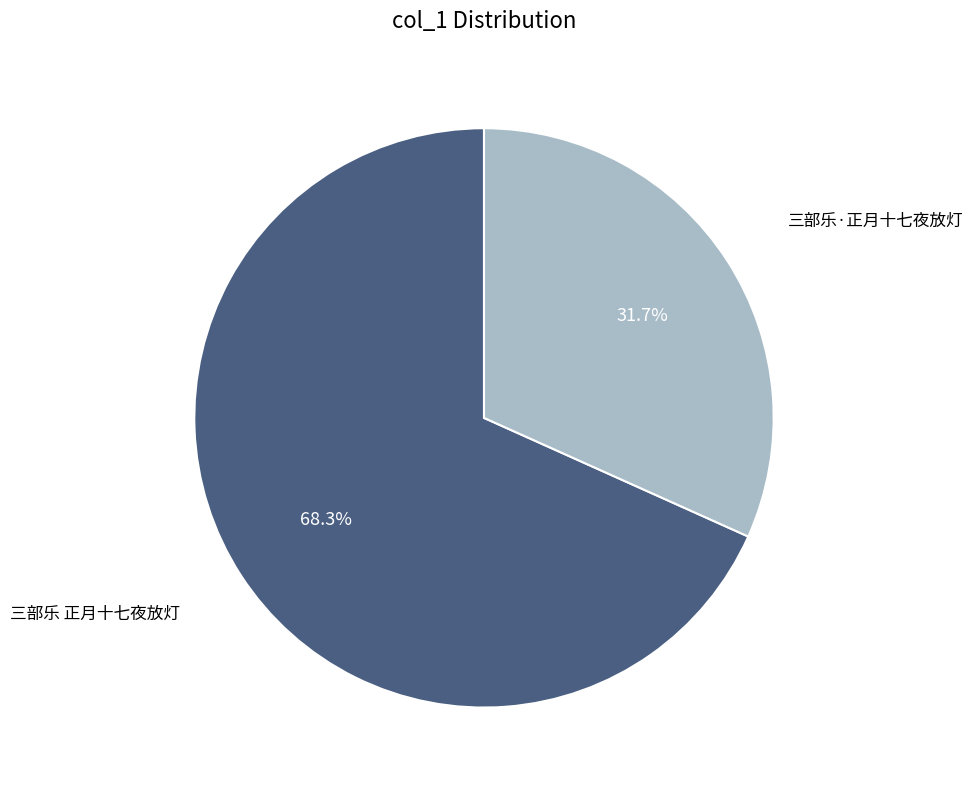

Is there any slice that represents more than half of the pie?

Yes